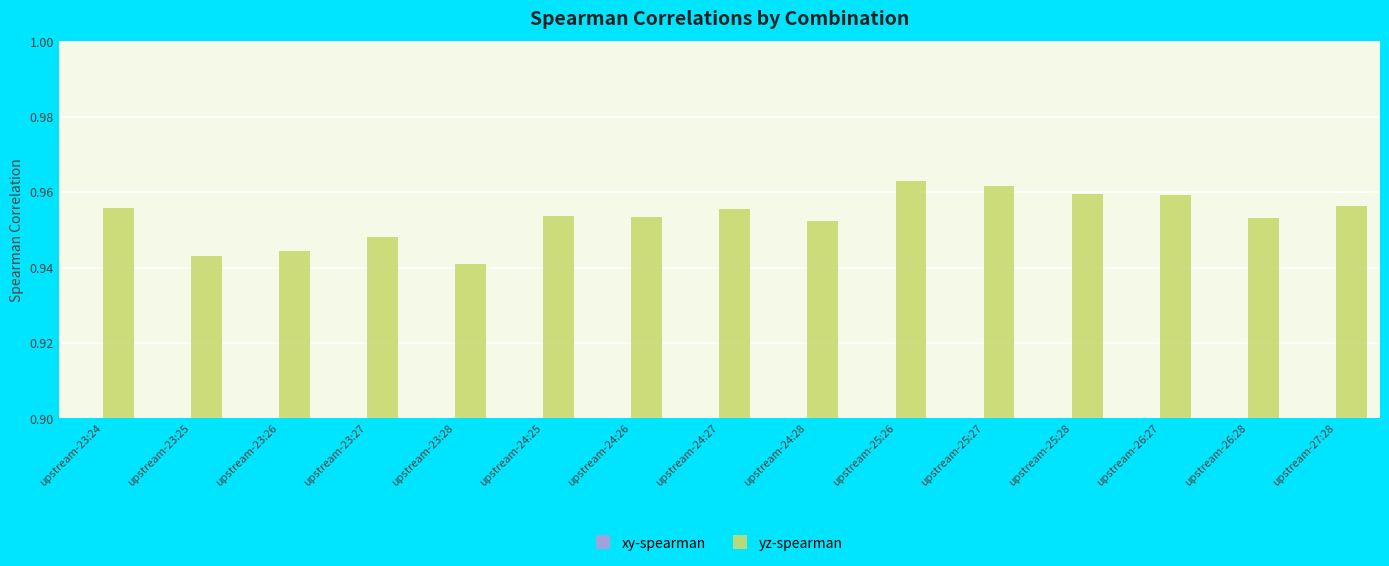

The xy-spearman series shows 1.4 at upstream-24:28. True or false?

False